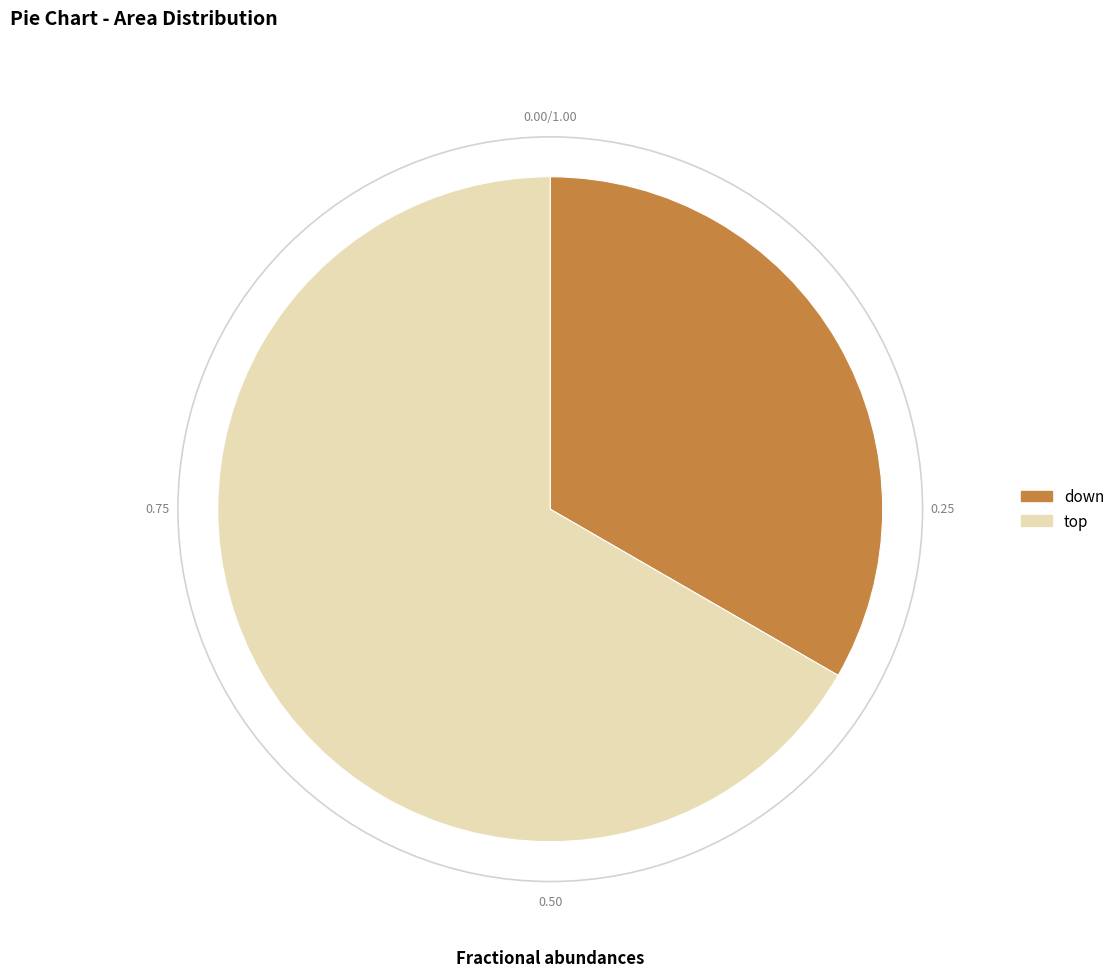

Which category has the smallest portion of the pie?

down